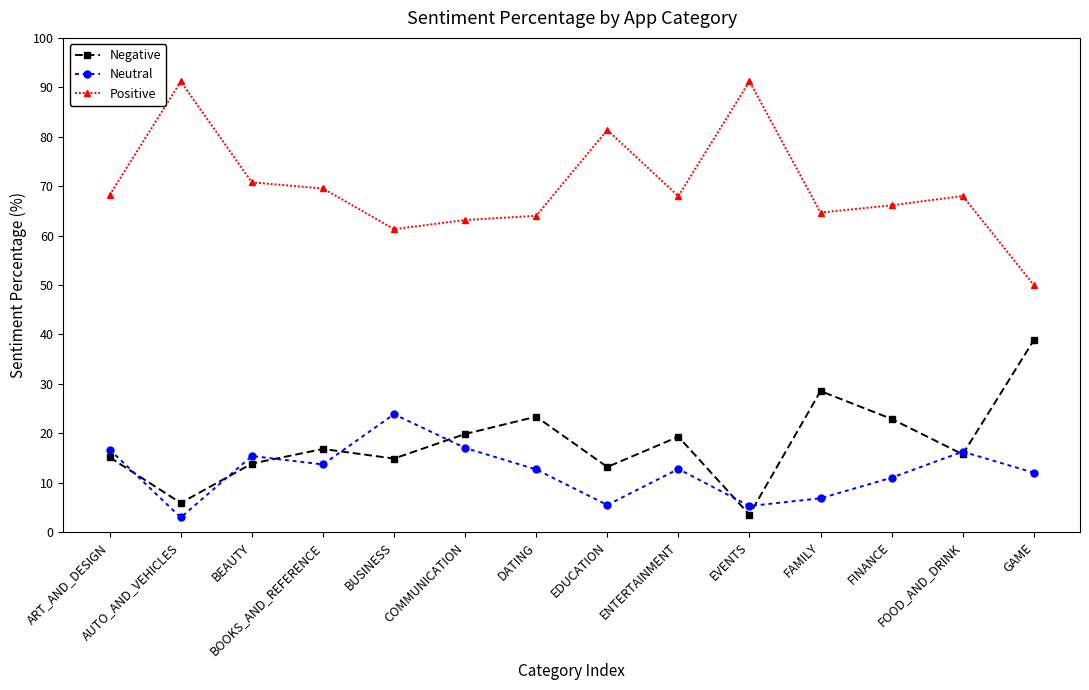

What is the maximum value shown in the chart?

91.2